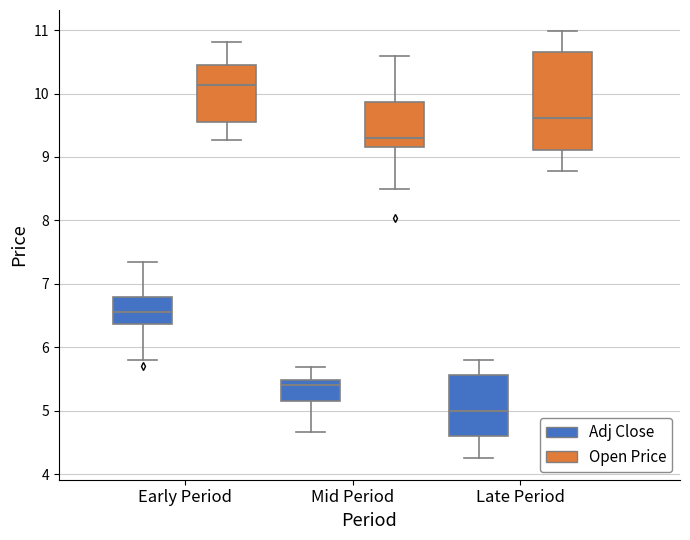

Which box has the lowest median line?

Late Period (Adj Close)